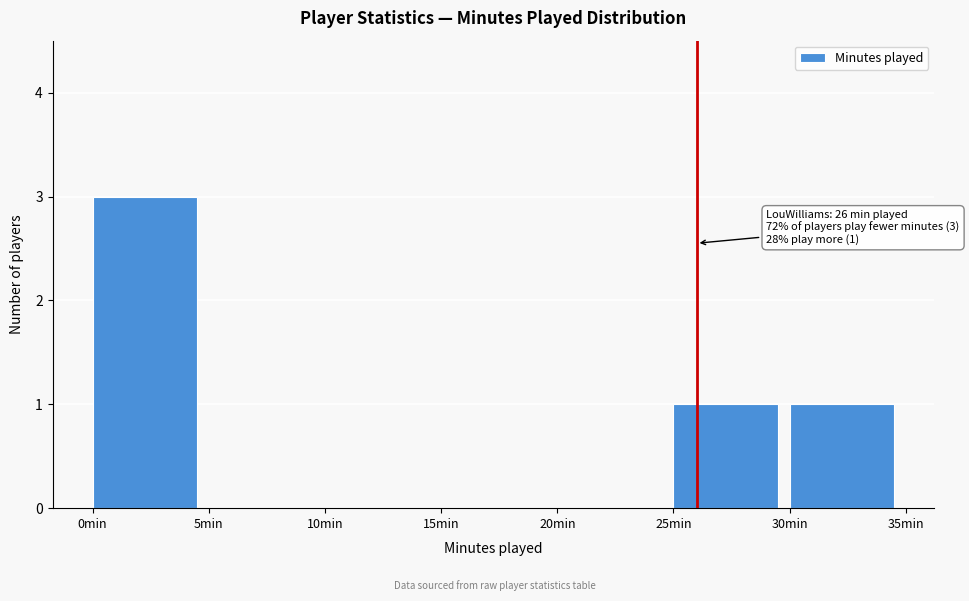

Over which range of the x-axis is the bar tallest?

0 to 5